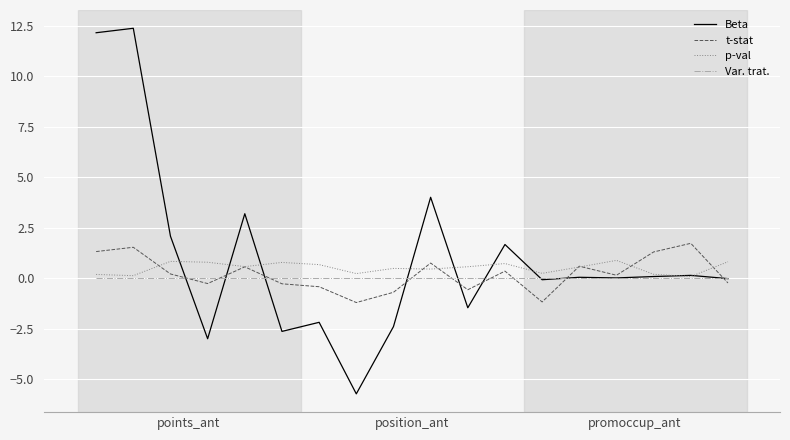

What is the maximum value shown in the chart?

12.4